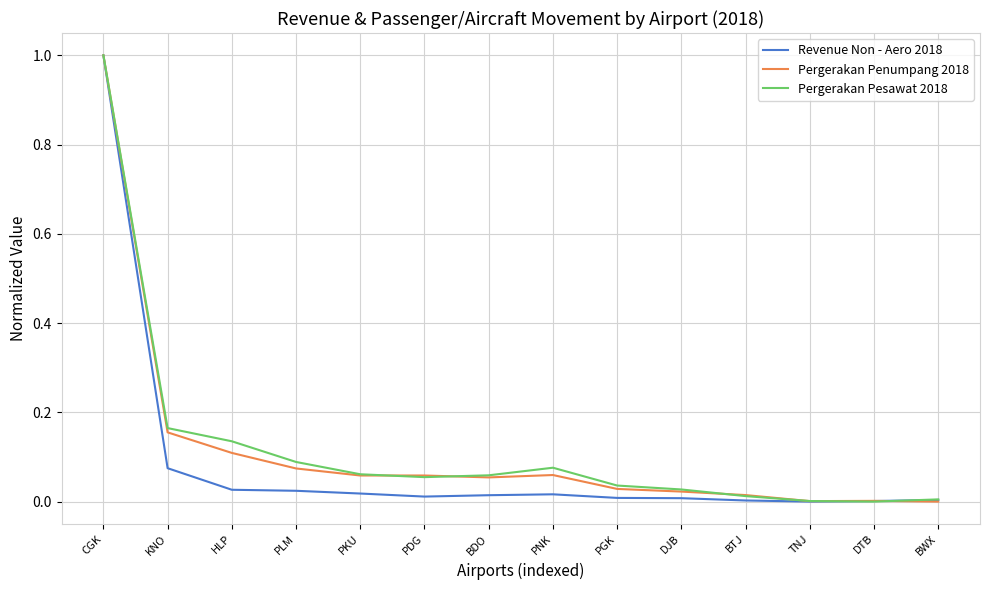

Which label corresponds to the largest value in the chart?

CGK